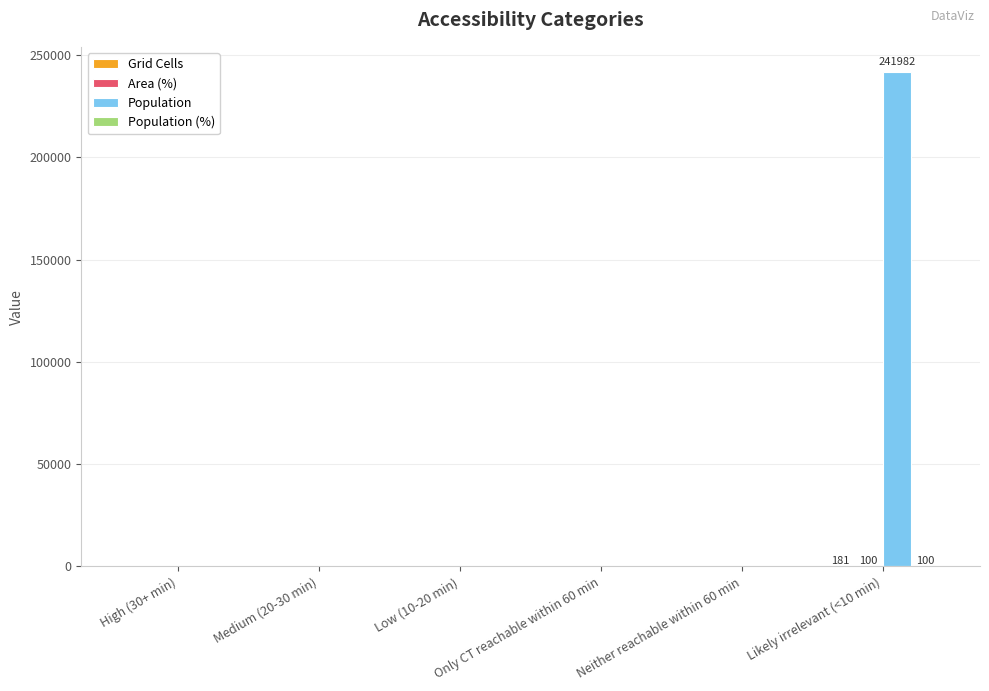

What is the maximum value shown in the chart?

241982